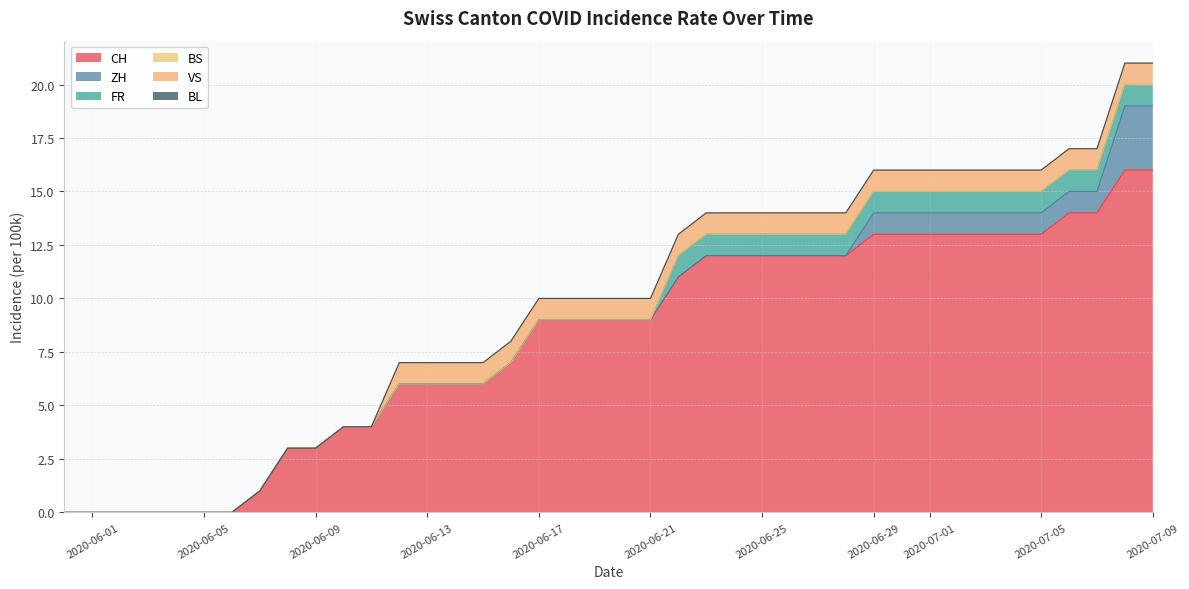

Which category has the highest value in the ZH series?

2020-07-08